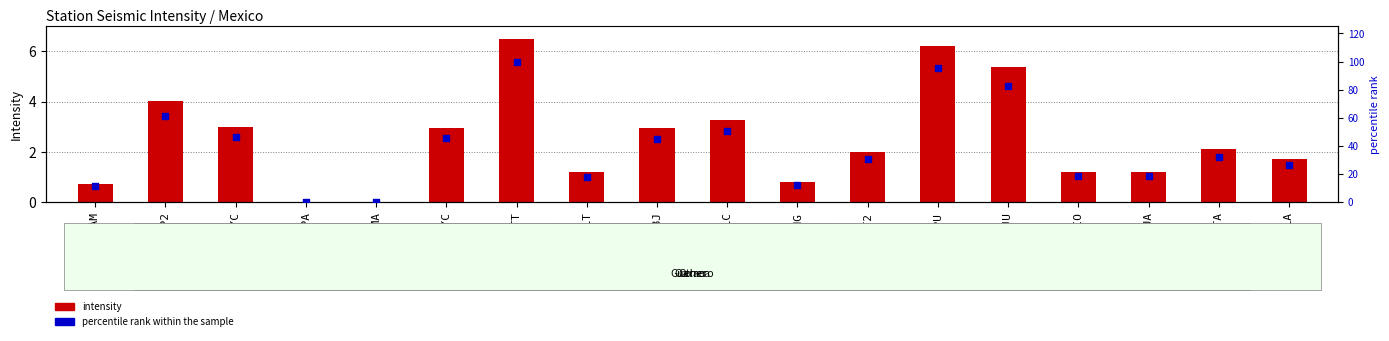

At how many categories does at least one series exceed 28?

10